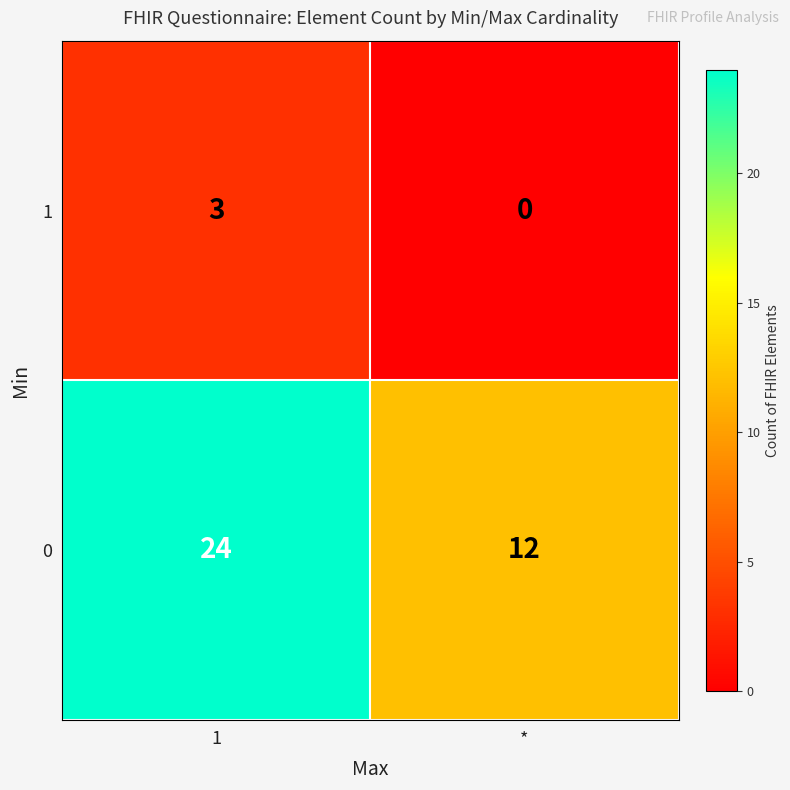

What is the difference between the highest and lowest values at 1?

21